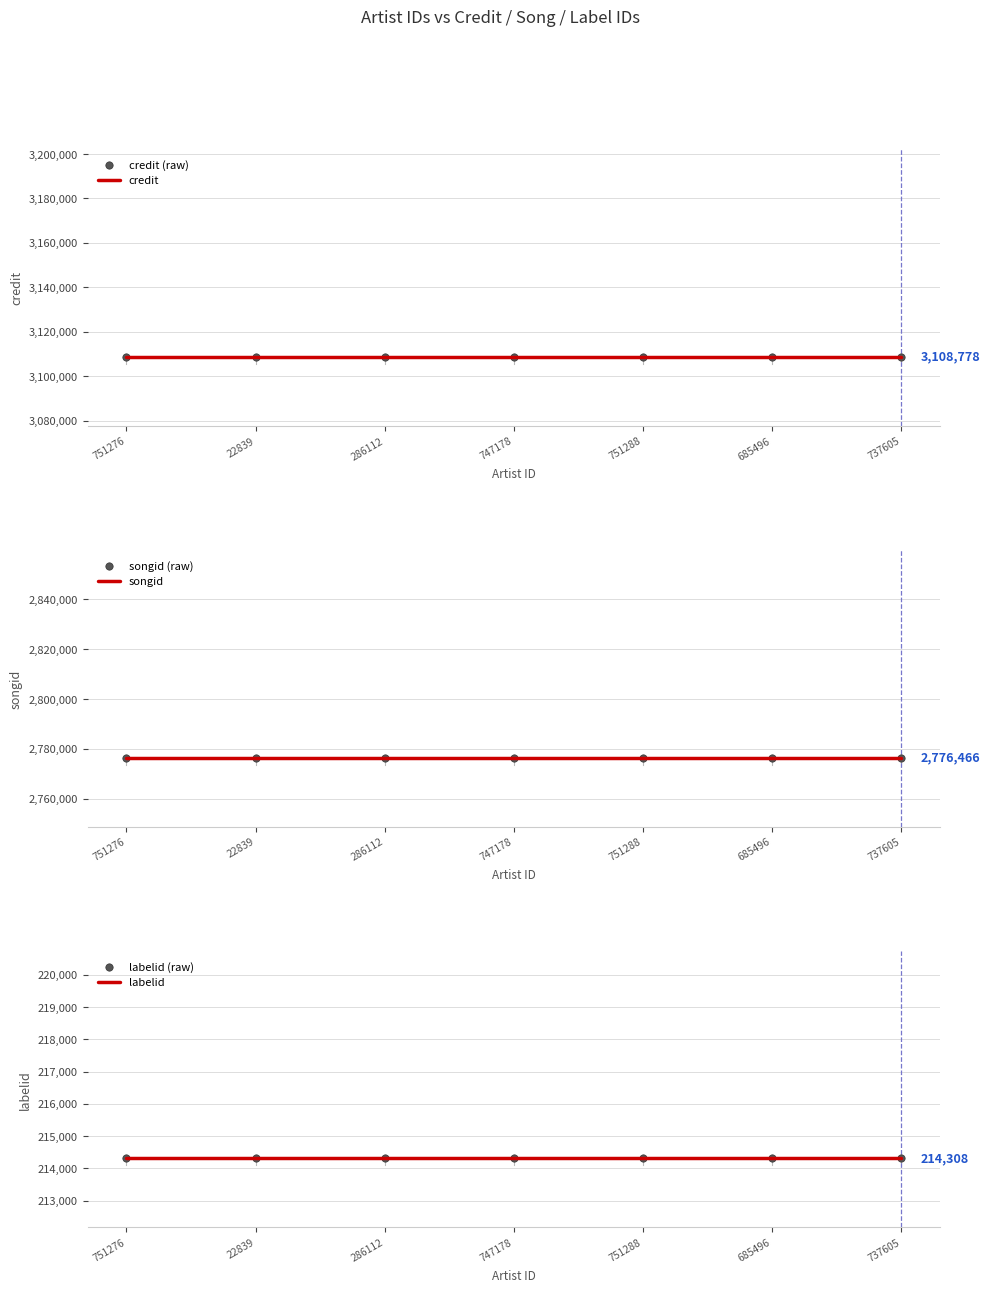

What are all the series names shown in the legend?

credit, credit (raw), songid, songid (raw), labelid, labelid (raw)